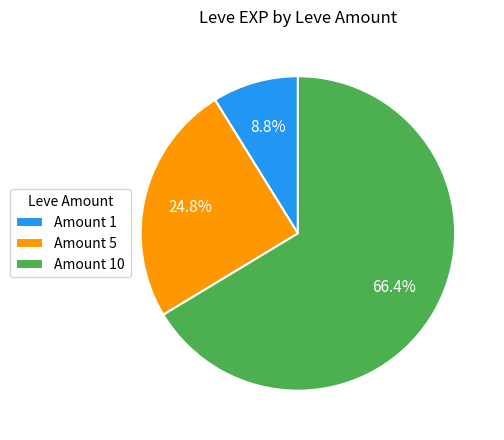

Is there a majority slice in this chart?

Yes